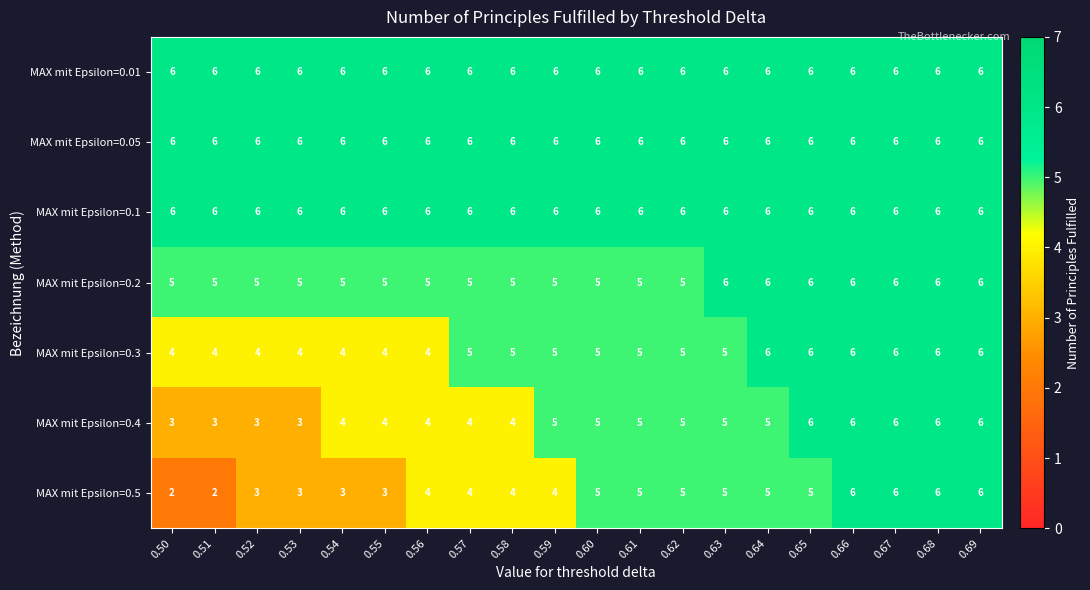

What is the sum of the MAX mit Epsilon=0.1 values at 0.63 and 0.69?

12